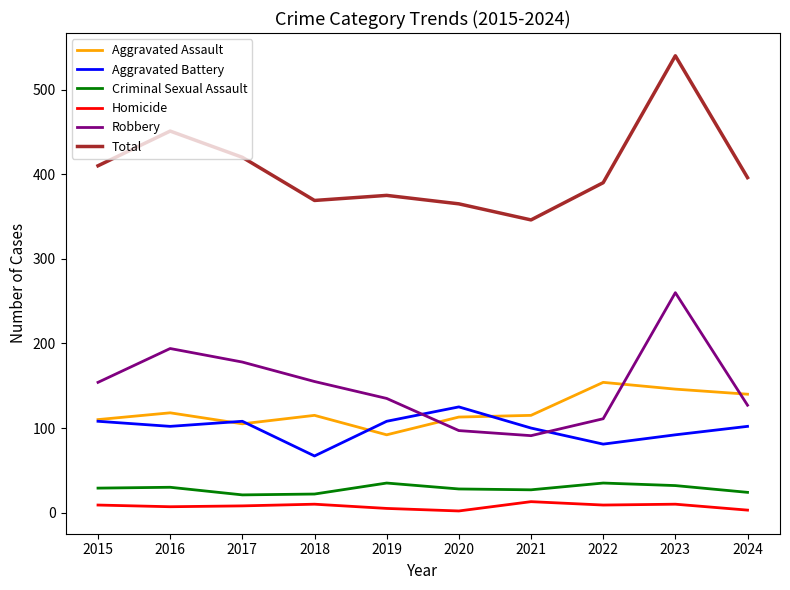

What is the sum of all Robbery values?

1502